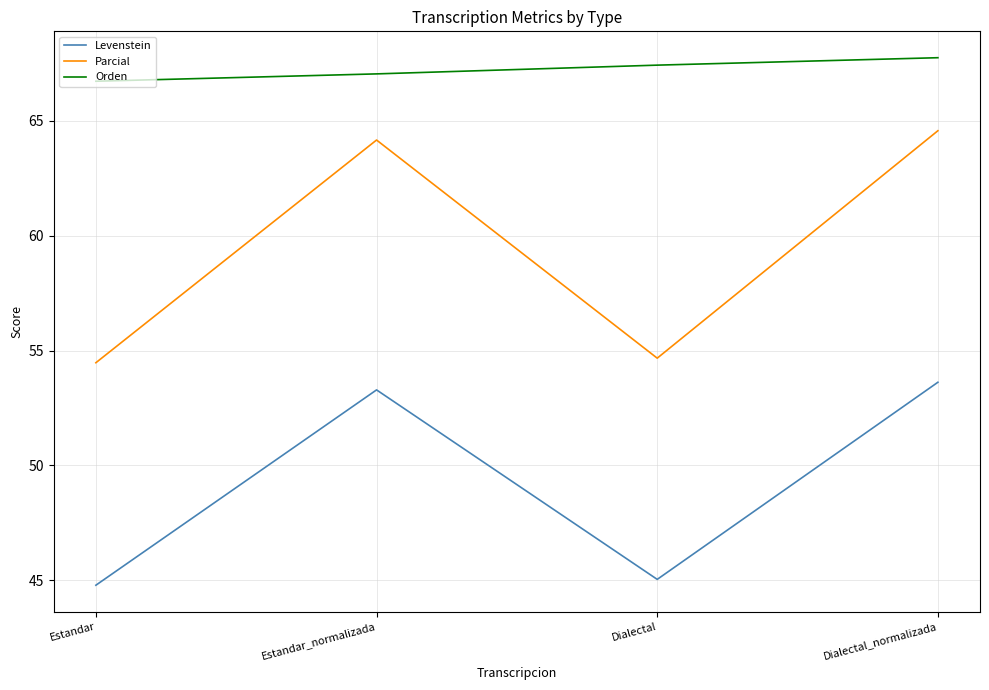

What is the minimum value for Orden?

66.7